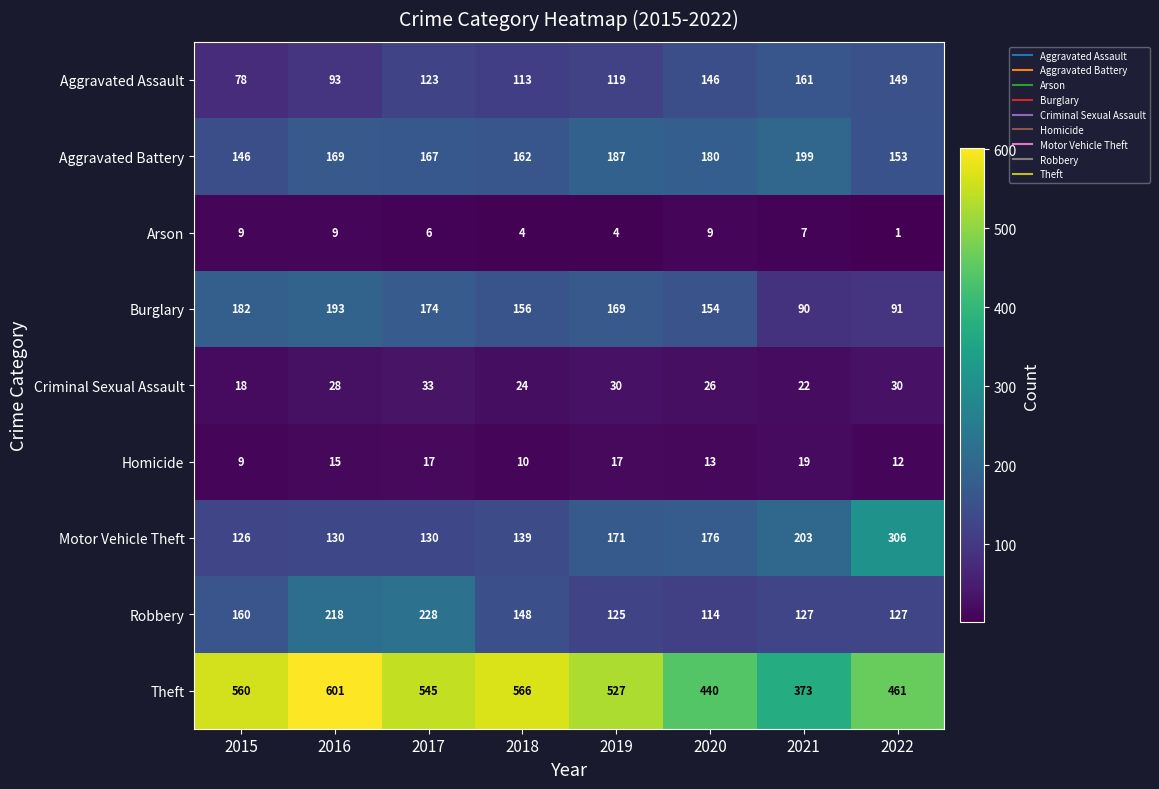

What is the difference between the maximum and minimum values in the Aggravated Battery series?

53